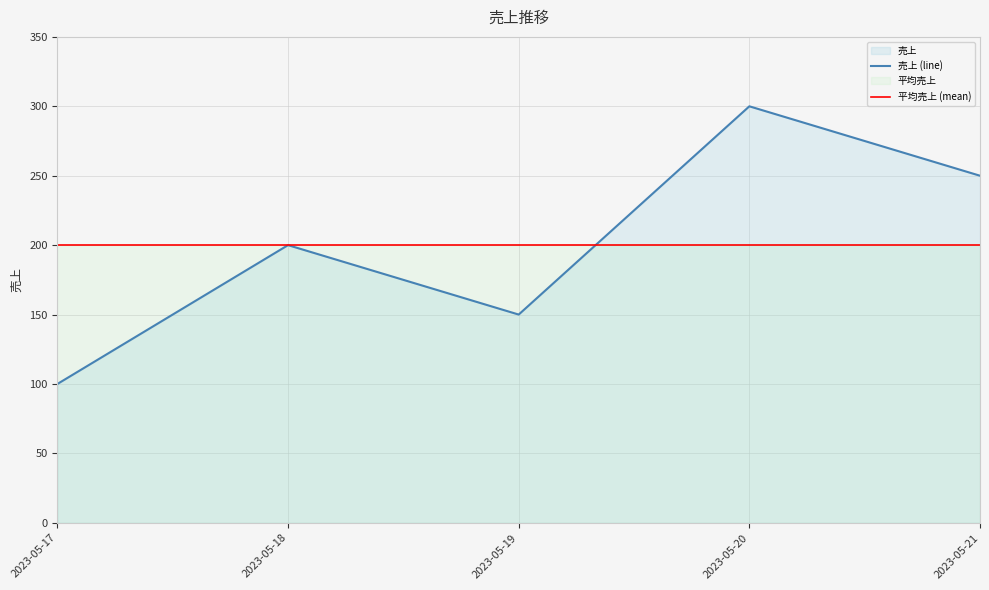

Which series has the largest total across all categories?

売上 (line)